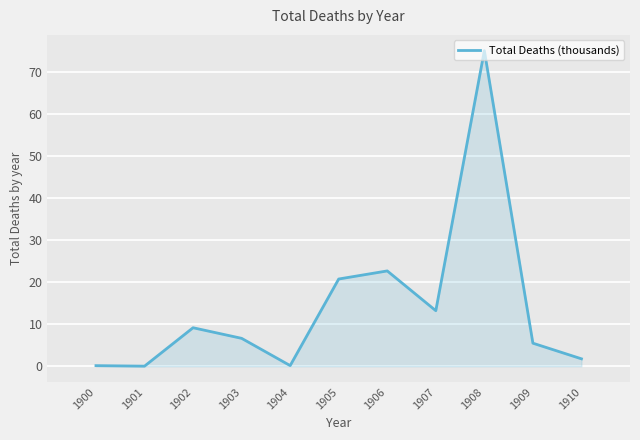

Is it true that the value at 1903 is 6.6?

True